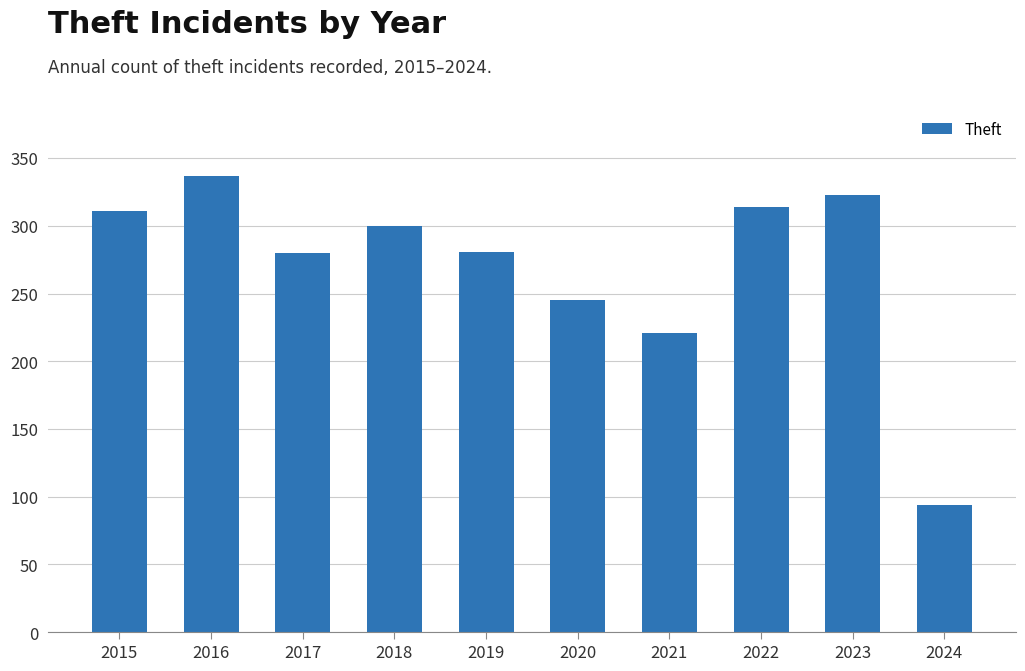

What is the value of the 5th bar from the left?

281